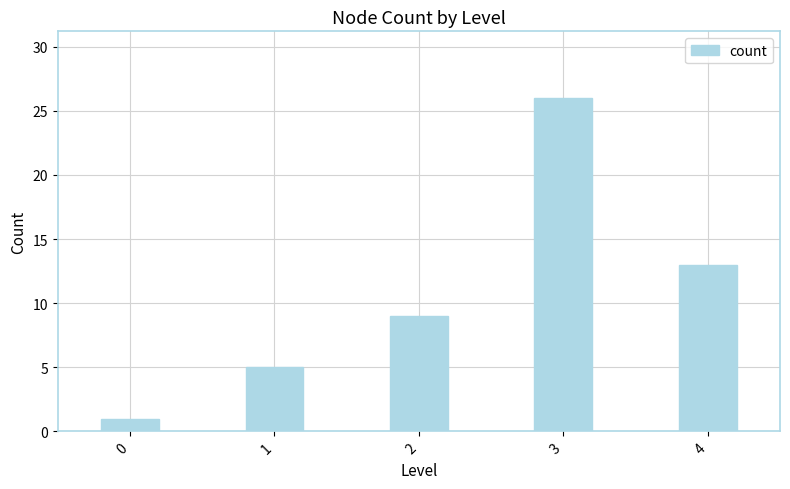

What is the greatest value displayed?

26